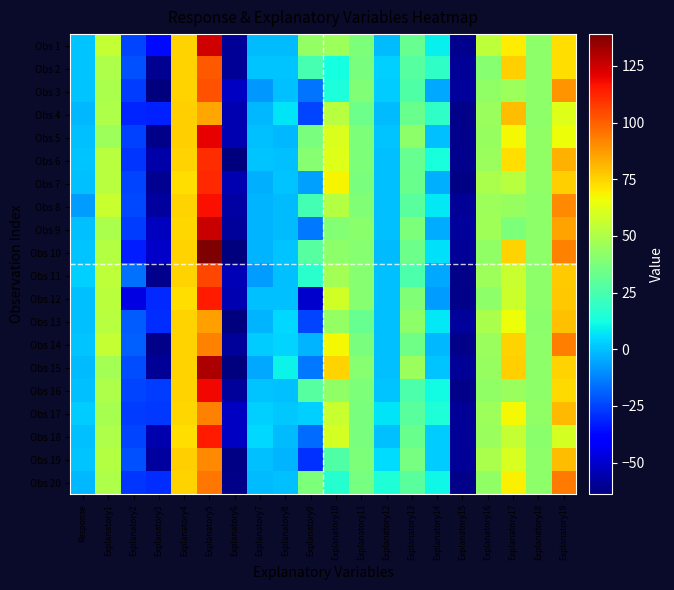

Reading right to left, list all the values displayed in this chart.

Obs 1: Explanatory19=73.0	Explanatory18=42.0	Explanatory17=70.0	Explanatory16=54.0	Explanatory15=-61.0	Explanatory14=9.0	Explanatory13=32.0	Explanatory12=-1.0	Explanatory11=38.0	Explanatory10=45.9	Explanatory9=43.2	Explanatory8=-1.2	Explanatory7=-0.9	Explanatory6=-60.0	Explanatory5=124.0	Explanatory4=75.0	Explanatory3=-37.0	Explanatory2=-24.4	Explanatory1=55.2	Response=1.0
Obs 2: Explanatory19=72.4	Explanatory18=42.2	Explanatory17=76.0	Explanatory16=40.0	Explanatory15=-60.0	Explanatory14=19.0	Explanatory13=28.0	Explanatory12=3.0	Explanatory11=37.0	Explanatory10=12.5	Explanatory9=24.7	Explanatory8=0.9	Explanatory7=0.5	Explanatory6=-60.0	Explanatory5=101.0	Explanatory4=75.0	Explanatory3=-60.8	Explanatory2=-22.3	Explanatory1=49.6	Response=1.0
Obs 3: Explanatory19=88.4	Explanatory18=41.5	Explanatory17=46.0	Explanatory16=43.0	Explanatory15=-59.0	Explanatory14=-5.0	Explanatory13=27.0	Explanatory12=2.0	Explanatory11=39.0	Explanatory10=14.0	Explanatory9=-15.4	Explanatory8=-0.5	Explanatory7=-8.2	Explanatory6=-52.0	Explanatory5=103.0	Explanatory4=75.0	Explanatory3=-63.5	Explanatory2=-26.0	Explanatory1=49.2	Response=1.0
Obs 4: Explanatory19=61.6	Explanatory18=41.7	Explanatory17=80.0	Explanatory16=45.0	Explanatory15=-62.0	Explanatory14=19.0	Explanatory13=33.0	Explanatory12=-1.0	Explanatory11=34.0	Explanatory10=51.8	Explanatory9=-24.7	Explanatory8=7.1	Explanatory7=-1.6	Explanatory6=-55.0	Explanatory5=85.0	Explanatory4=76.0	Explanatory3=-31.6	Explanatory2=-31.1	Explanatory1=49.5	Response=-2.0
Obs 5: Explanatory19=65.7	Explanatory18=42.9	Explanatory17=67.0	Explanatory16=44.0	Explanatory15=-61.0	Explanatory14=0.0	Explanatory13=42.0	Explanatory12=1.0	Explanatory11=38.0	Explanatory10=61.2	Explanatory9=36.9	Explanatory8=-2.0	Explanatory7=-0.0	Explanatory6=-55.0	Explanatory5=120.0	Explanatory4=76.0	Explanatory3=-62.4	Explanatory2=-25.3	Explanatory1=45.7	Response=0.0
Obs 6: Explanatory19=82.6	Explanatory18=42.9	Explanatory17=73.0	Explanatory16=45.0	Explanatory15=-61.0	Explanatory14=13.0	Explanatory13=32.0	Explanatory12=0.0	Explanatory11=38.0	Explanatory10=61.9	Explanatory9=40.2	Explanatory8=0.1	Explanatory7=0.7	Explanatory6=-64.0	Explanatory5=111.0	Explanatory4=75.0	Explanatory3=-56.4	Explanatory2=-28.2	Explanatory1=51.8	Response=1.0
Obs 7: Explanatory19=75.6	Explanatory18=42.4	Explanatory17=52.0	Explanatory16=49.0	Explanatory15=-63.0	Explanatory14=-3.0	Explanatory13=33.0	Explanatory12=0.0	Explanatory11=37.0	Explanatory10=68.0	Explanatory9=-6.3	Explanatory8=0.8	Explanatory7=-3.4	Explanatory6=-55.0	Explanatory5=112.0	Explanatory4=73.0	Explanatory3=-60.1	Explanatory2=-24.7	Explanatory1=52.4	Response=0.0
Obs 8: Explanatory19=90.9	Explanatory18=42.2	Explanatory17=44.0	Explanatory16=46.0	Explanatory15=-60.0	Explanatory14=8.0	Explanatory13=29.0	Explanatory12=0.0	Explanatory11=39.0	Explanatory10=51.0	Explanatory9=23.6	Explanatory8=-1.2	Explanatory7=-2.5	Explanatory6=-57.0	Explanatory5=117.0	Explanatory4=75.0	Explanatory3=-58.2	Explanatory2=-23.8	Explanatory1=56.3	Response=-7.0
Obs 9: Explanatory19=85.3	Explanatory18=41.8	Explanatory17=38.0	Explanatory16=47.0	Explanatory15=-59.0	Explanatory14=-4.0	Explanatory13=38.0	Explanatory12=0.0	Explanatory11=41.0	Explanatory10=39.4	Explanatory9=-14.8	Explanatory8=-0.8	Explanatory7=-2.7	Explanatory6=-59.0	Explanatory5=126.0	Explanatory4=74.0	Explanatory3=-52.7	Explanatory2=-26.0	Explanatory1=49.1	Response=0.0
Obs 10: Explanatory19=92.9	Explanatory18=41.7	Explanatory17=75.0	Explanatory16=43.0	Explanatory15=-60.0	Explanatory14=6.0	Explanatory13=34.0	Explanatory12=-1.0	Explanatory11=40.0	Explanatory10=42.0	Explanatory9=28.1	Explanatory8=0.5	Explanatory7=-2.2	Explanatory6=-64.0	Explanatory5=139.0	Explanatory4=75.0	Explanatory3=-50.9	Explanatory2=-32.7	Explanatory1=51.1	Response=1.0
Obs 11: Explanatory19=76.7	Explanatory18=41.6	Explanatory17=56.0	Explanatory16=46.0	Explanatory15=-62.0	Explanatory14=-5.0	Explanatory13=26.0	Explanatory12=0.0	Explanatory11=40.0	Explanatory10=47.2	Explanatory9=17.3	Explanatory8=0.1	Explanatory7=-7.5	Explanatory6=-54.0	Explanatory5=105.0	Explanatory4=75.0	Explanatory3=-61.5	Explanatory2=-16.0	Explanatory1=53.6	Response=3.0
Obs 12: Explanatory19=77.4	Explanatory18=42.2	Explanatory17=57.0	Explanatory16=42.0	Explanatory15=-62.0	Explanatory14=-7.0	Explanatory13=39.0	Explanatory12=0.0	Explanatory11=40.0	Explanatory10=58.4	Explanatory9=-50.4	Explanatory8=-0.2	Explanatory7=-0.1	Explanatory6=-55.0	Explanatory5=115.0	Explanatory4=73.0	Explanatory3=-30.0	Explanatory2=-46.3	Explanatory1=52.9	Response=0.0
Obs 13: Explanatory19=79.4	Explanatory18=41.4	Explanatory17=66.0	Explanatory16=49.0	Explanatory15=-59.0	Explanatory14=8.0	Explanatory13=42.0	Explanatory12=0.0	Explanatory11=32.0	Explanatory10=43.4	Explanatory9=-24.6	Explanatory8=4.3	Explanatory7=-2.3	Explanatory6=-64.0	Explanatory5=86.0	Explanatory4=75.0	Explanatory3=-29.9	Explanatory2=-20.0	Explanatory1=52.4	Response=0.0
Obs 14: Explanatory19=93.2	Explanatory18=41.5	Explanatory17=75.0	Explanatory16=45.0	Explanatory15=-62.0	Explanatory14=-2.0	Explanatory13=35.0	Explanatory12=0.0	Explanatory11=37.0	Explanatory10=67.1	Explanatory9=-2.3	Explanatory8=3.7	Explanatory7=2.0	Explanatory6=-59.0	Explanatory5=93.0	Explanatory4=75.0	Explanatory3=-61.9	Explanatory2=-18.9	Explanatory1=55.0	Response=1.0
Obs 15: Explanatory19=75.2	Explanatory18=42.0	Explanatory17=76.0	Explanatory16=44.0	Explanatory15=-60.0	Explanatory14=1.0	Explanatory13=45.0	Explanatory12=0.0	Explanatory11=40.0	Explanatory10=75.1	Explanatory9=-14.1	Explanatory8=10.0	Explanatory7=-4.5	Explanatory6=-64.0	Explanatory5=131.0	Explanatory4=75.0	Explanatory3=-60.0	Explanatory2=-23.0	Explanatory1=47.3	Response=-1.0
Obs 16: Explanatory19=73.9	Explanatory18=41.5	Explanatory17=45.0	Explanatory16=43.0	Explanatory15=-62.0	Explanatory14=12.0	Explanatory13=26.0	Explanatory12=1.0	Explanatory11=38.0	Explanatory10=43.0	Explanatory9=28.1	Explanatory8=-0.1	Explanatory7=1.0	Explanatory6=-59.0	Explanatory5=119.0	Explanatory4=75.0	Explanatory3=-26.3	Explanatory2=-24.8	Explanatory1=49.9	Response=0.0
Obs 17: Explanatory19=80.6	Explanatory18=42.4	Explanatory17=67.0	Explanatory16=46.0	Explanatory15=-60.0	Explanatory14=15.0	Explanatory13=29.0	Explanatory12=7.0	Explanatory11=37.0	Explanatory10=55.8	Explanatory9=3.1	Explanatory8=1.2	Explanatory7=3.0	Explanatory6=-52.0	Explanatory5=93.0	Explanatory4=74.0	Explanatory3=-27.4	Explanatory2=-26.4	Explanatory1=48.2	Response=2.0
Obs 18: Explanatory19=59.6	Explanatory18=41.3	Explanatory17=55.0	Explanatory16=45.0	Explanatory15=-60.0	Explanatory14=2.0	Explanatory13=33.0	Explanatory12=0.0	Explanatory11=37.0	Explanatory10=59.4	Explanatory9=-16.7	Explanatory8=-1.0	Explanatory7=4.2	Explanatory6=-52.0	Explanatory5=115.0	Explanatory4=73.0	Explanatory3=-55.5	Explanatory2=-25.0	Explanatory1=49.9	Response=0.0
Obs 19: Explanatory19=79.7	Explanatory18=42.2	Explanatory17=60.0	Explanatory16=49.0	Explanatory15=-60.0	Explanatory14=2.0	Explanatory13=36.0	Explanatory12=5.0	Explanatory11=38.0	Explanatory10=26.5	Explanatory9=-28.5	Explanatory8=-2.5	Explanatory7=-0.2	Explanatory6=-63.0	Explanatory5=91.0	Explanatory4=76.0	Explanatory3=-58.4	Explanatory2=-22.0	Explanatory1=51.6	Response=1.0
Obs 20: Explanatory19=94.0	Explanatory18=41.9	Explanatory17=69.0	Explanatory16=43.0	Explanatory15=-62.0	Explanatory14=11.0	Explanatory13=29.0	Explanatory12=15.0	Explanatory11=36.0	Explanatory10=16.8	Explanatory9=37.8	Explanatory8=0.2	Explanatory7=-0.9	Explanatory6=-62.0	Explanatory5=95.0	Explanatory4=75.0	Explanatory3=-29.4	Explanatory2=-27.9	Explanatory1=49.9	Response=-2.0